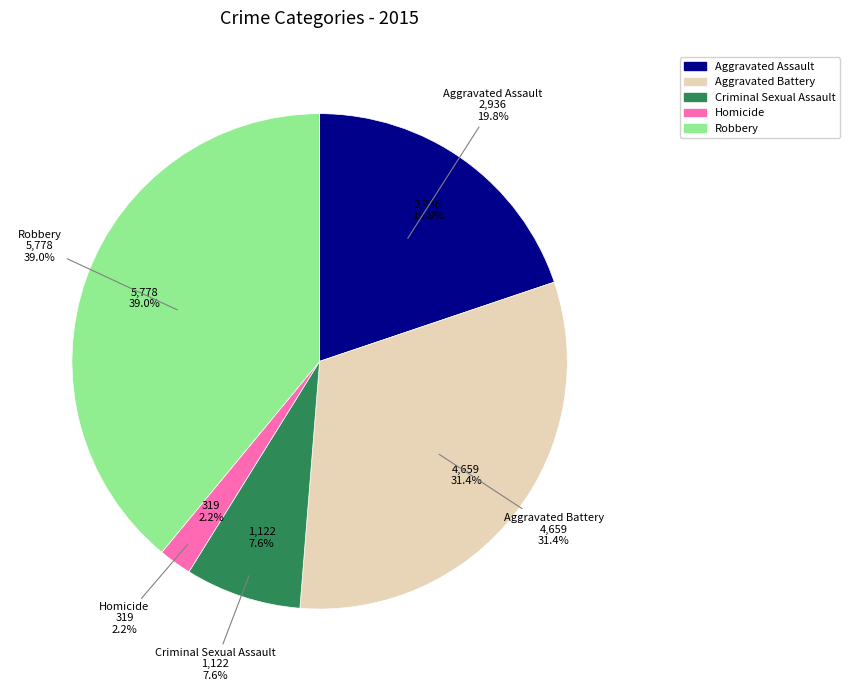

Is there any slice that represents more than half of the pie?

No